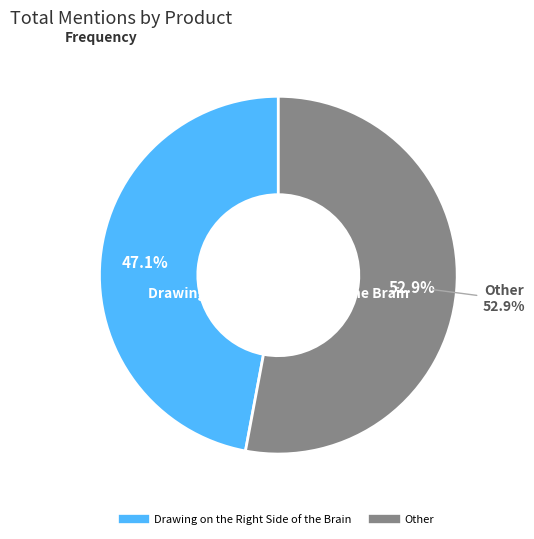

Does Wacom Intuos Draw CTL490DW Digital Draw account for over 50% of the chart?

No